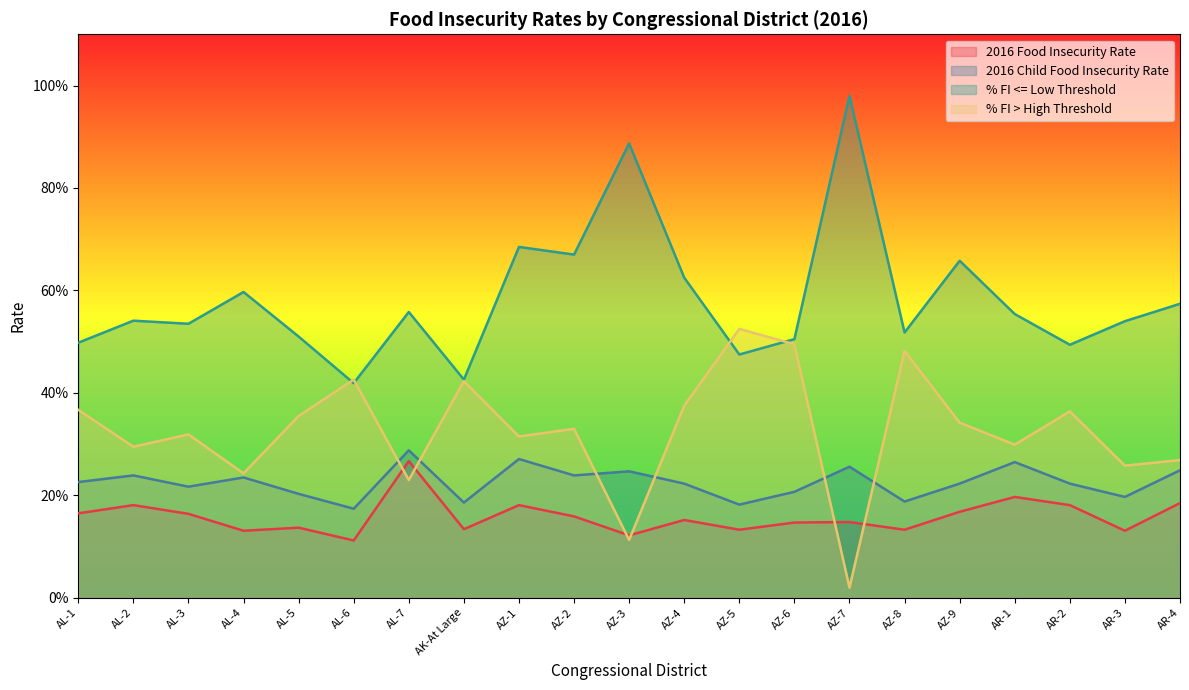

List the series in order of their peak value, lowest first.

2016 Food Insecurity Rate, 2016 Child Food Insecurity Rate, % FI > High Threshold, % FI <= Low Threshold